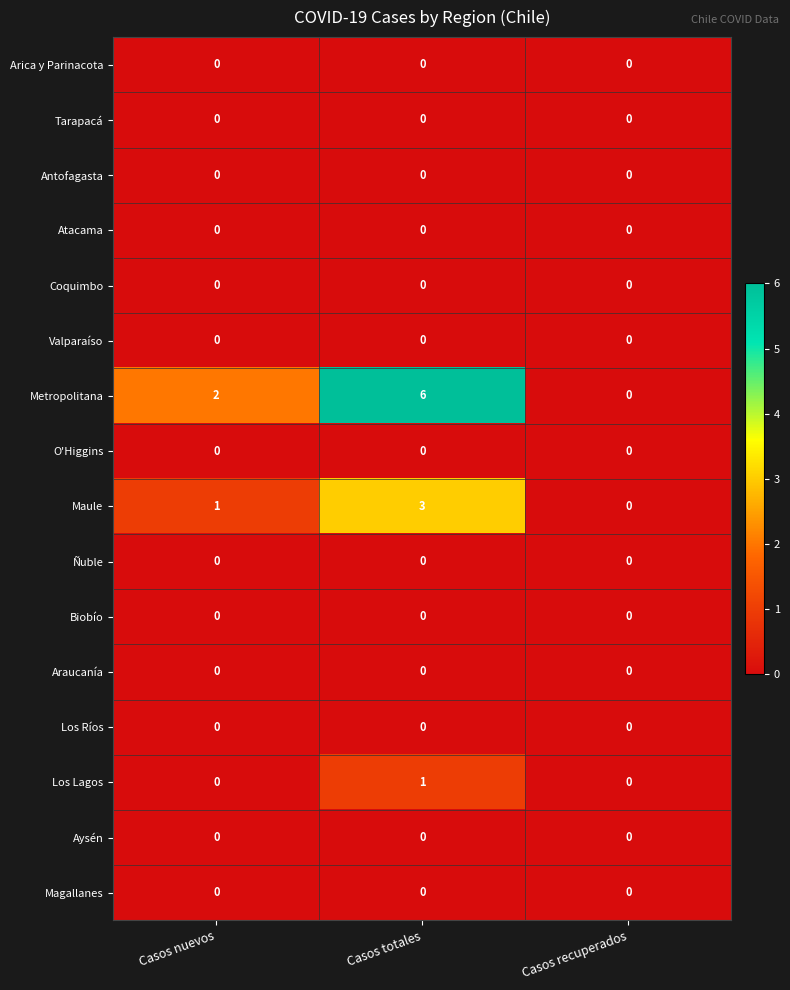

Which category has the highest value across all series?

Casos totales